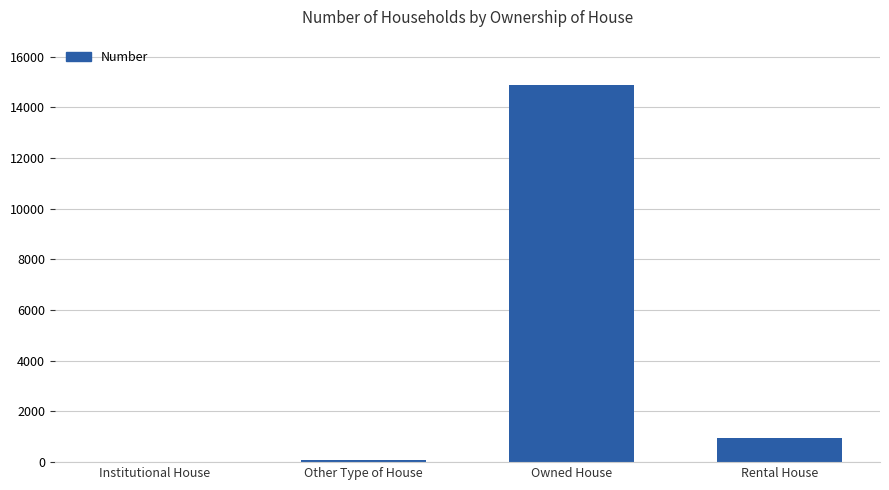

Which category has the highest value across all series?

Owned House